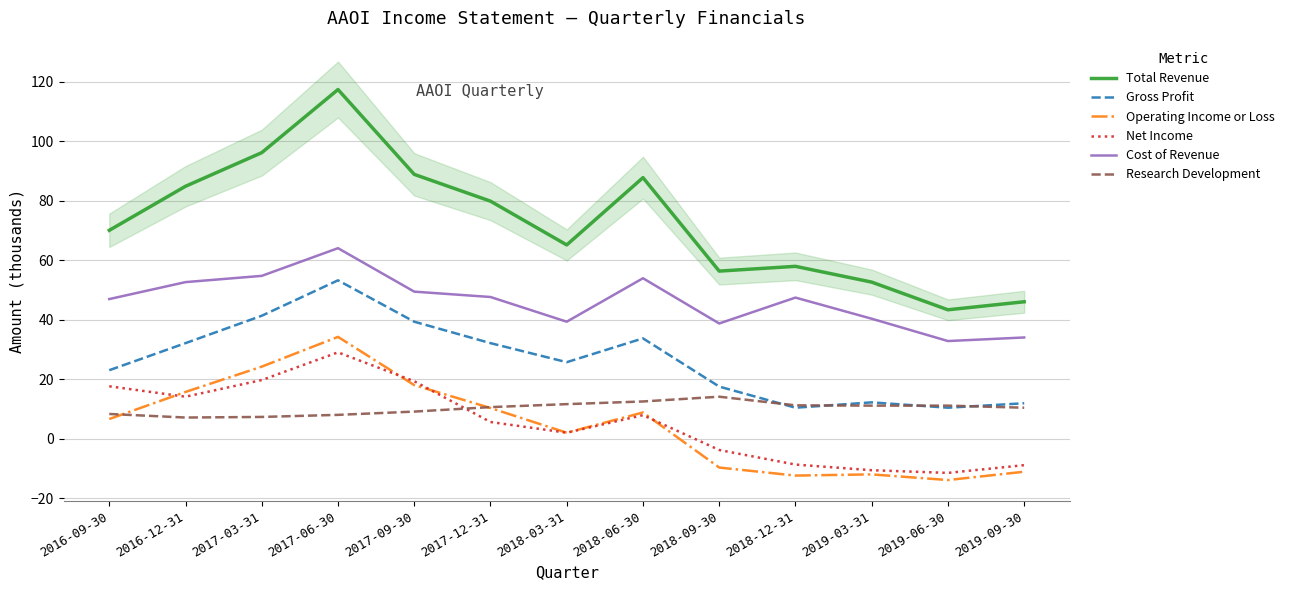

What is the smallest value displayed?

-13.8